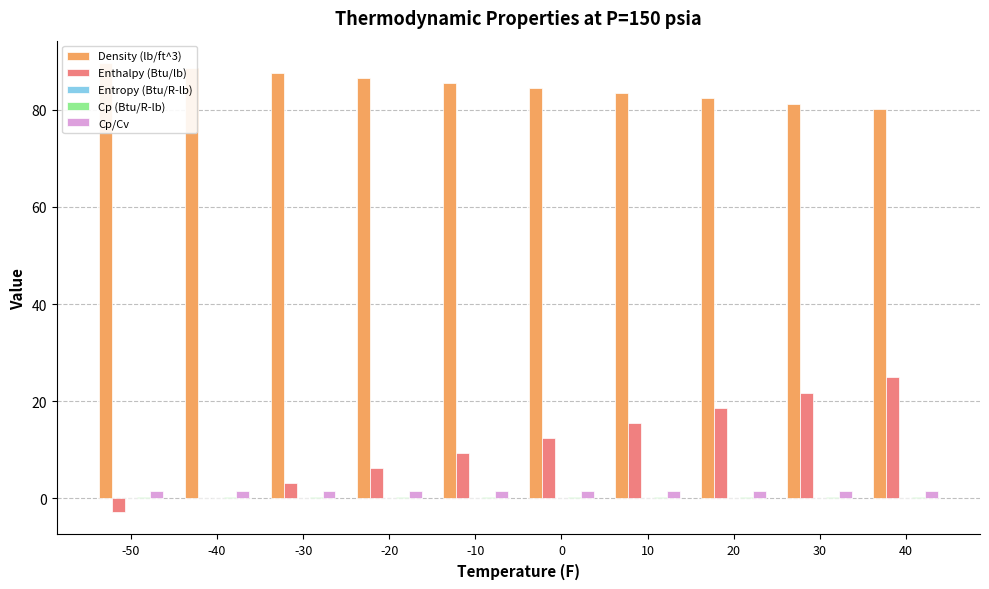

Read the Density (lb/ft^3) value at 30.

81.2